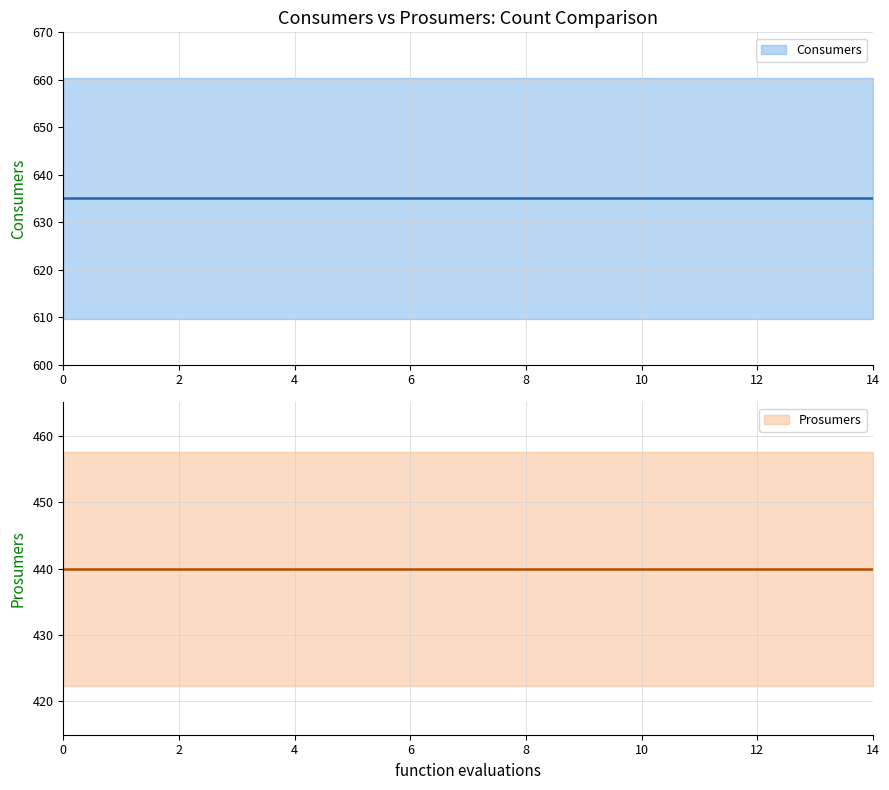

True or false: Consumers and Prosumers cross at least once.

False